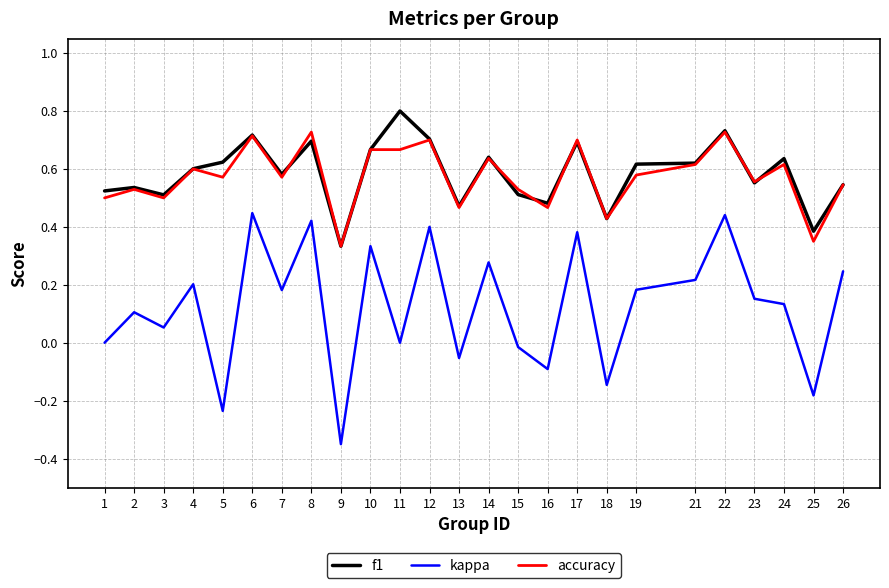

What is the greatest value displayed?

0.8